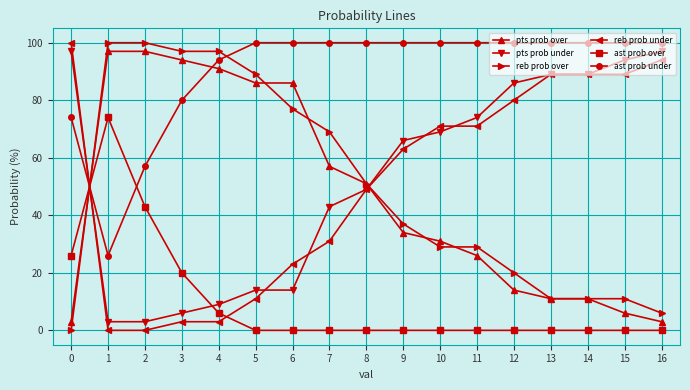

Reading left to right, list all the values displayed in this chart.

pts prob over: 0=3	1=97	2=97	3=94	4=91	5=86	6=86	7=57	8=51	9=34	10=31	11=26	12=14	13=11	14=11	15=6	16=3
pts prob under: 0=97	1=3	2=3	3=6	4=9	5=14	6=14	7=43	8=49	9=66	10=69	11=74	12=86	13=89	14=89	15=94	16=97
reb prob over: 0=0	1=100	2=100	3=97	4=97	5=89	6=77	7=69	8=51	9=37	10=29	11=29	12=20	13=11	14=11	15=11	16=6
reb prob under: 0=100	1=0	2=0	3=3	4=3	5=11	6=23	7=31	8=49	9=63	10=71	11=71	12=80	13=89	14=89	15=89	16=94
ast prob over: 0=26	1=74	2=43	3=20	4=6	5=0	6=0	7=0	8=0	9=0	10=0	11=0	12=0	13=0	14=0	15=0	16=0
ast prob under: 0=74	1=26	2=57	3=80	4=94	5=100	6=100	7=100	8=100	9=100	10=100	11=100	12=100	13=100	14=100	15=100	16=100